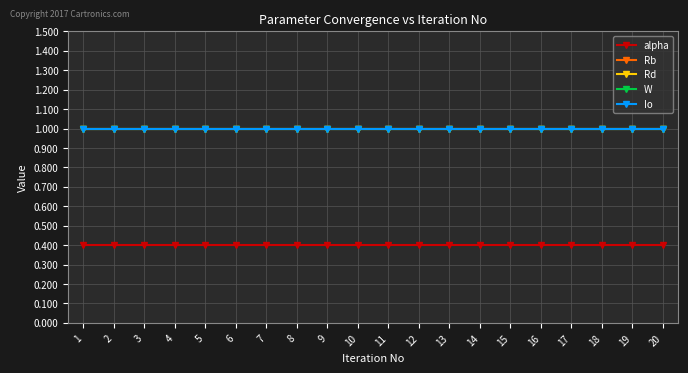

Is this an area chart (filled region under the line)?

No